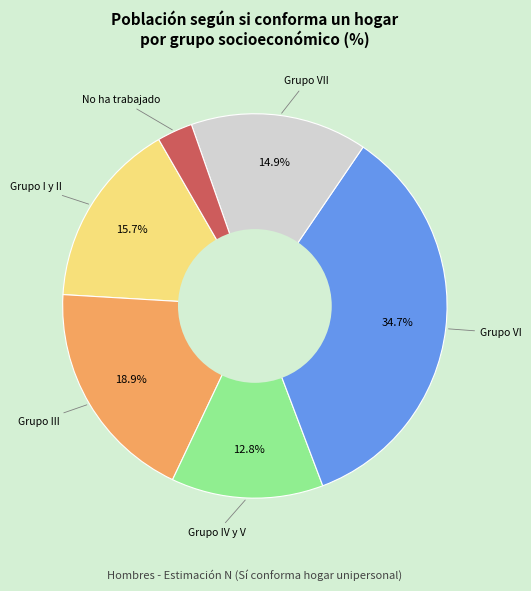

Is there a majority slice in this chart?

No